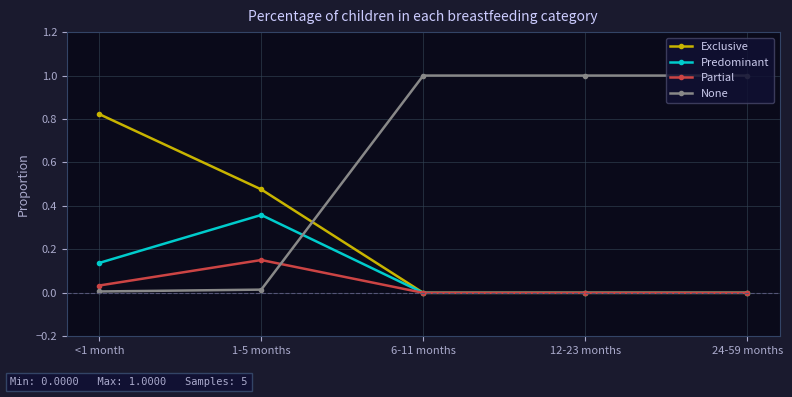

Is the value of Predominant at <1 month greater than the value of Partial at 12-23 months?

Yes